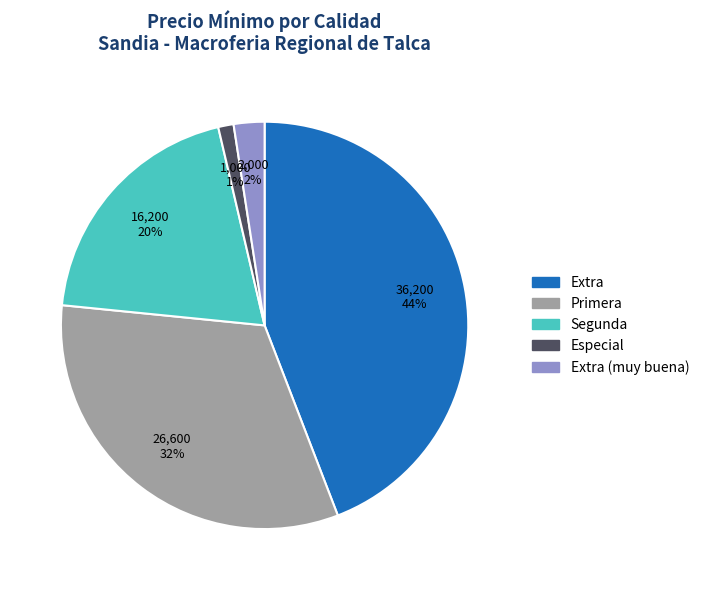

To the nearest percent, what is the difference between the largest and smallest slice percentages?

43%